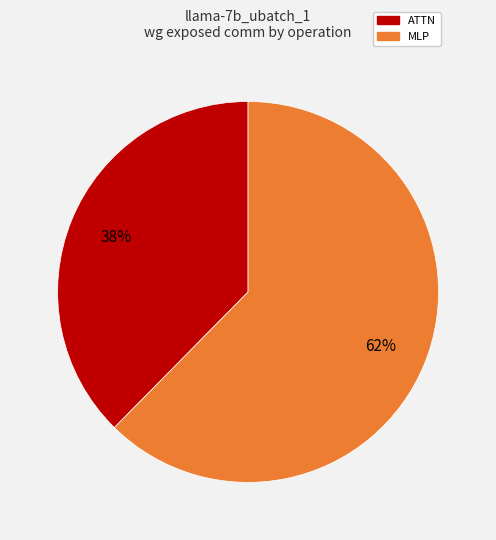

To the nearest percent, what is the average slice percentage?

50%